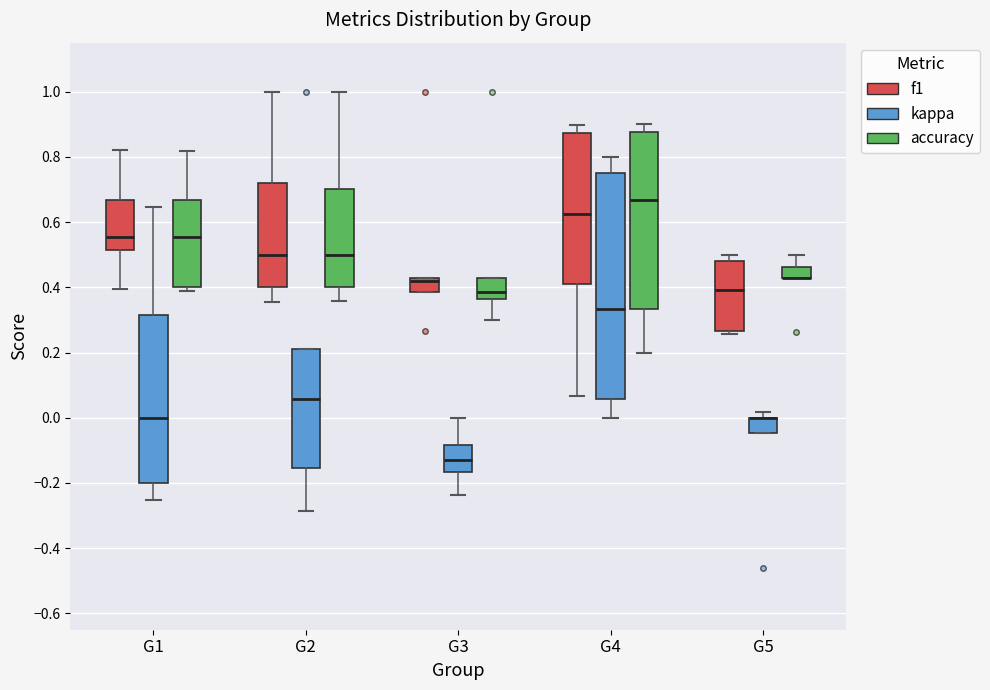

Reading left to right, read every box against the y-axis: the position of its median line, the range the box covers, and the ends of its whiskers. The values are not printed on the chart, so give them approximately, as read against the axis.

G1 (f1): median 0.56, box 0.52 to 0.66, whiskers 0.40 to 0.82
G1 (kappa): median 0.00, box -0.20 to 0.32, whiskers -0.26 to 0.64
G1 (accuracy): median 0.56, box 0.40 to 0.66, whiskers 0.38 to 0.82
G2 (f1): median 0.50, box 0.40 to 0.72, whiskers 0.36 to 1.00
G2 (kappa): median 0.06, box -0.16 to 0.22, whiskers -0.28 to 0.22
G2 (accuracy): median 0.50, box 0.40 to 0.70, whiskers 0.36 to 1.00
G3 (f1): median 0.42 (just below the box's upper edge), box 0.38 to 0.42, whiskers 0.38 to 0.42
G3 (kappa): median -0.12, box -0.16 to -0.08, whiskers -0.24 to 0.00
G3 (accuracy): median 0.38, box 0.36 to 0.42, whiskers 0.30 to 0.42
G4 (f1): median 0.62, box 0.40 to 0.88, whiskers 0.06 to 0.90
G4 (kappa): median 0.34, box 0.06 to 0.76, whiskers 0.00 to 0.80
G4 (accuracy): median 0.66, box 0.34 to 0.88, whiskers 0.20 to 0.90
G5 (f1): median 0.40, box 0.26 to 0.48, whiskers 0.26 (just below the box's lower edge) to 0.50
G5 (kappa): median 0.00 (drawn on the box's upper edge), box -0.04 to 0.00, whiskers -0.04 to 0.02
G5 (accuracy): median 0.42 (drawn on the box's lower edge), box 0.42 to 0.46, whiskers 0.42 to 0.50